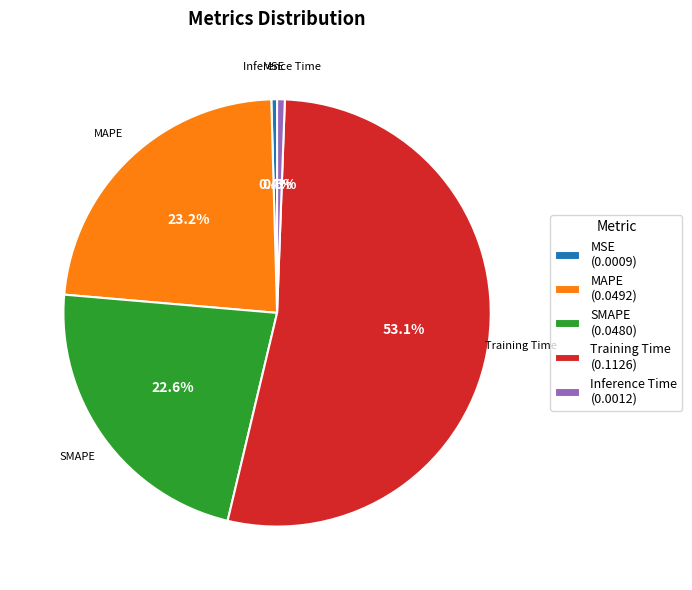

What percentage is NOT represented by SMAPE?

77.4%